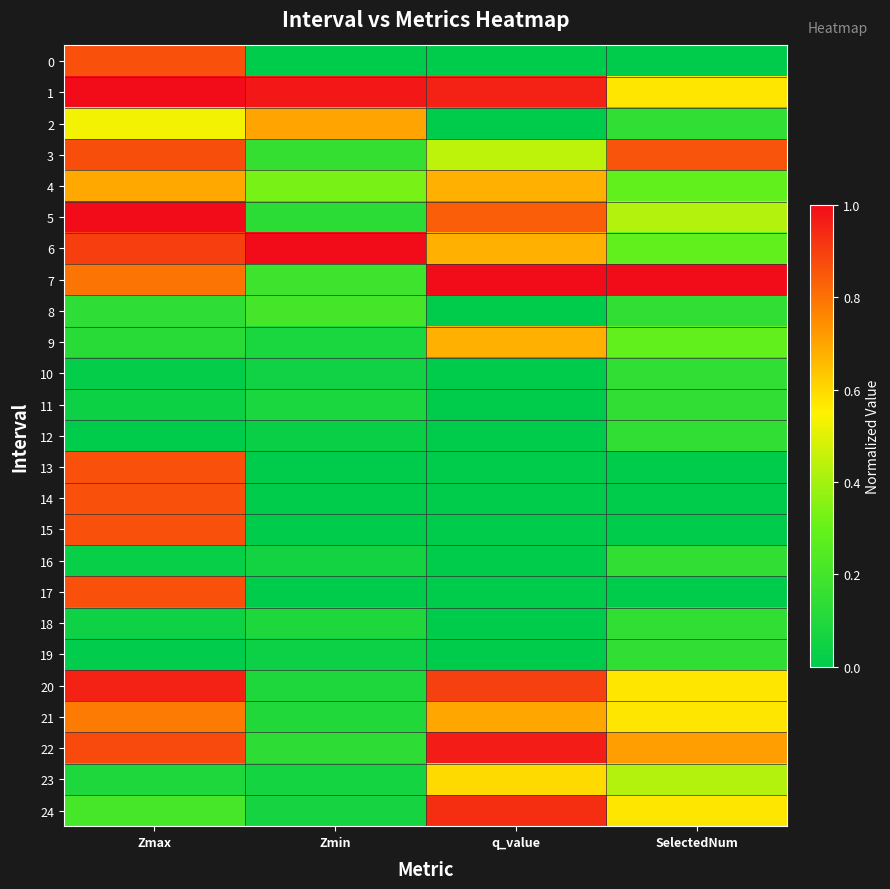

Which series has the widest spread of values?

20